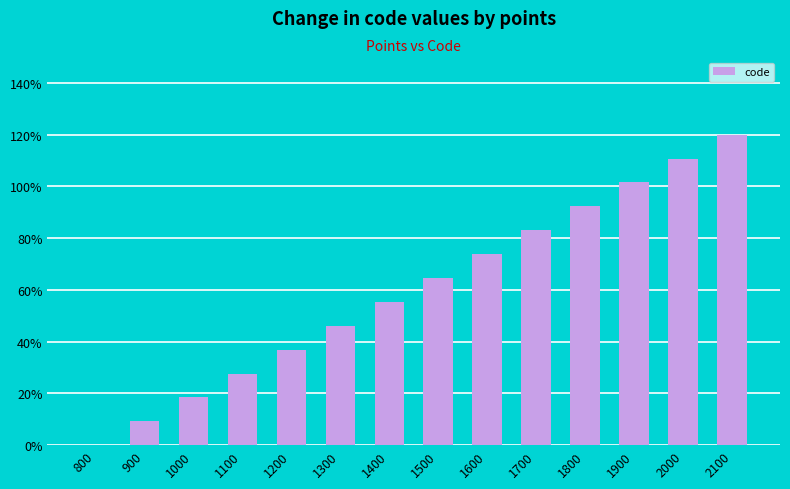

Which label corresponds to the largest value in the chart?

2100